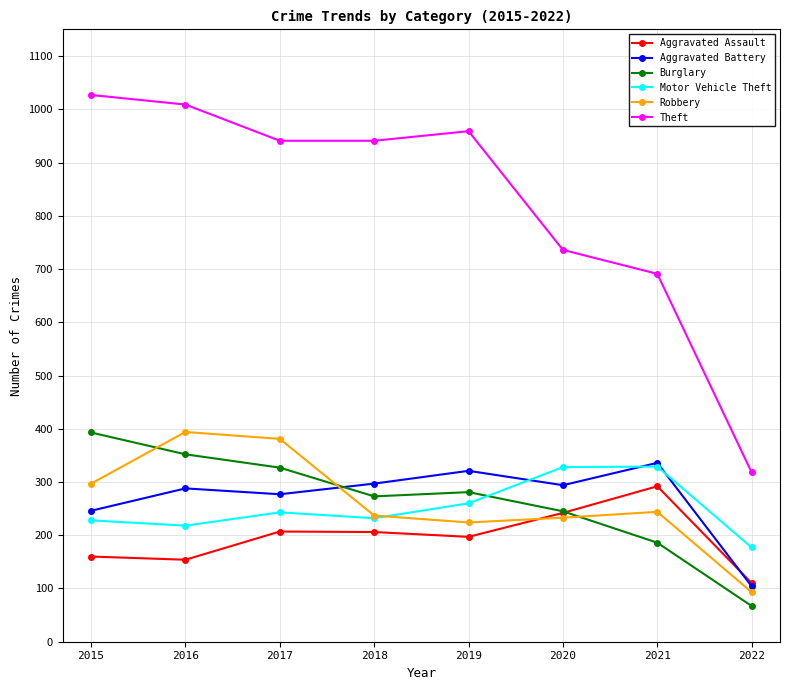

How many intersections are there between Burglary and Aggravated Battery?

1